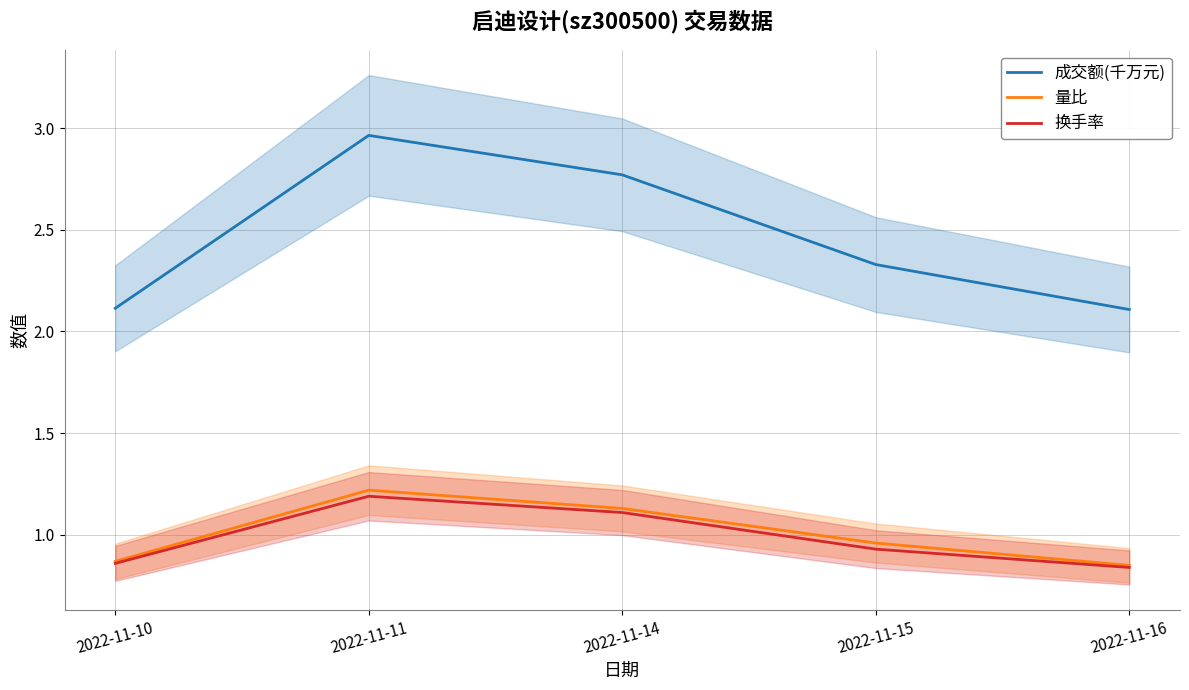

How many lines are shown in the chart?

3